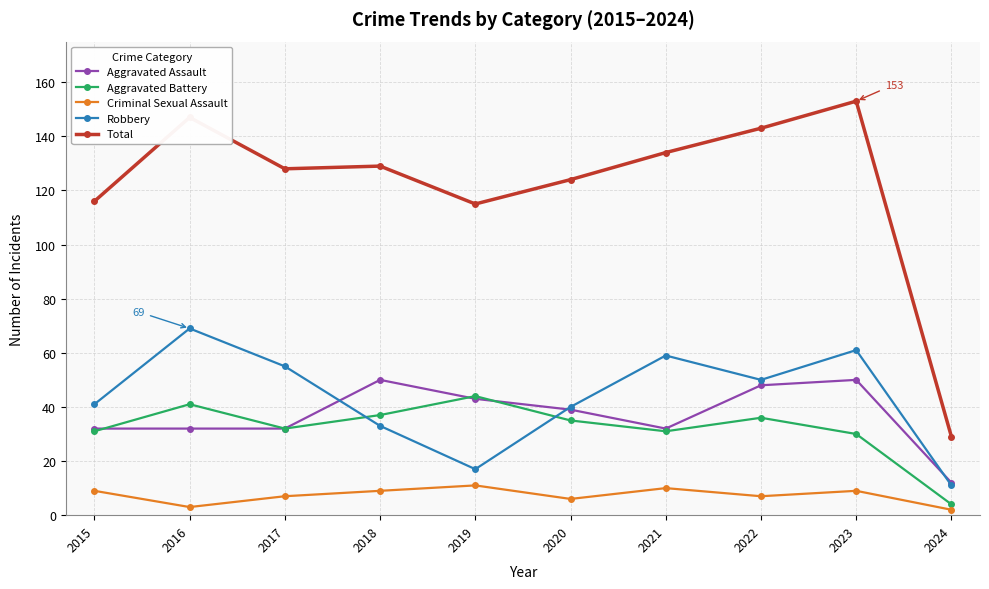

What is the difference between the Aggravated Assault values at 2022 and 2016?

16